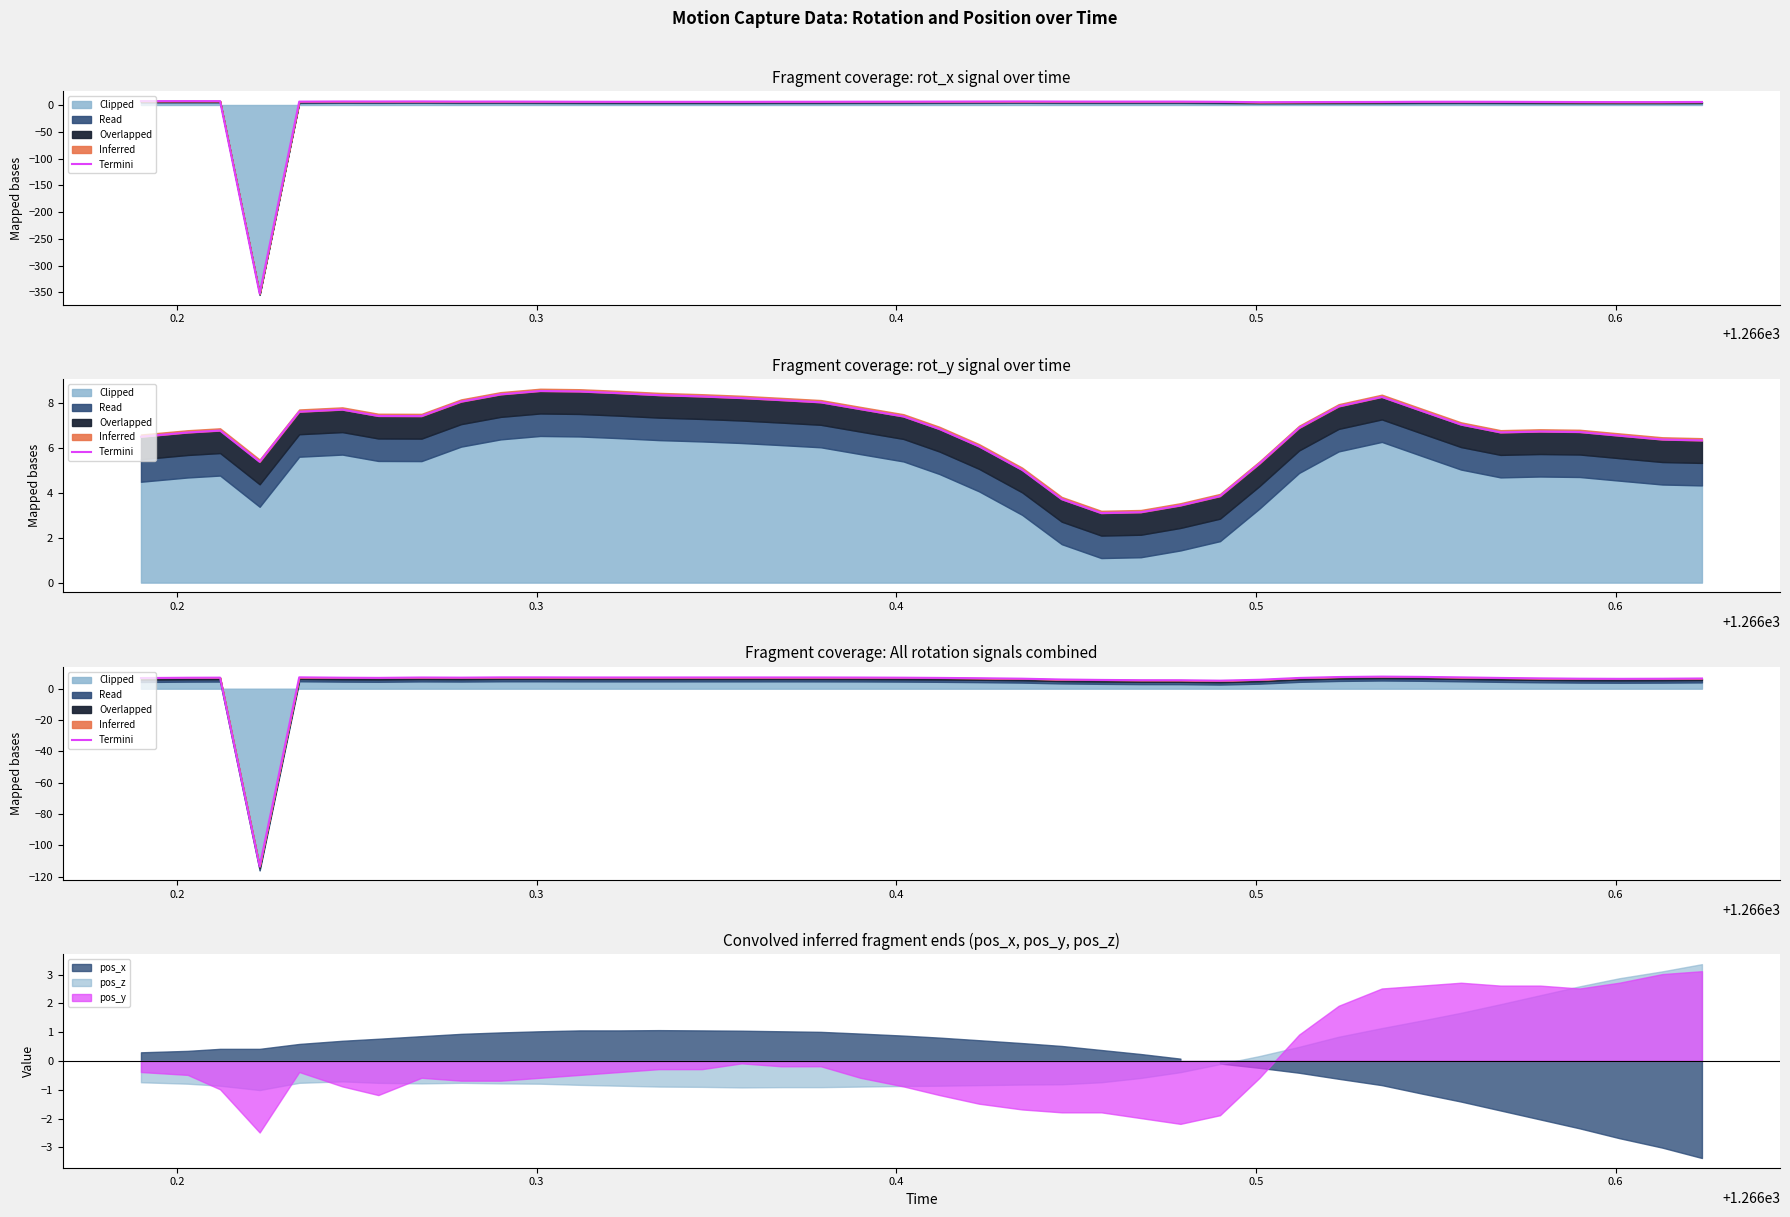

What is the value of the 26th point from the left?

5.4